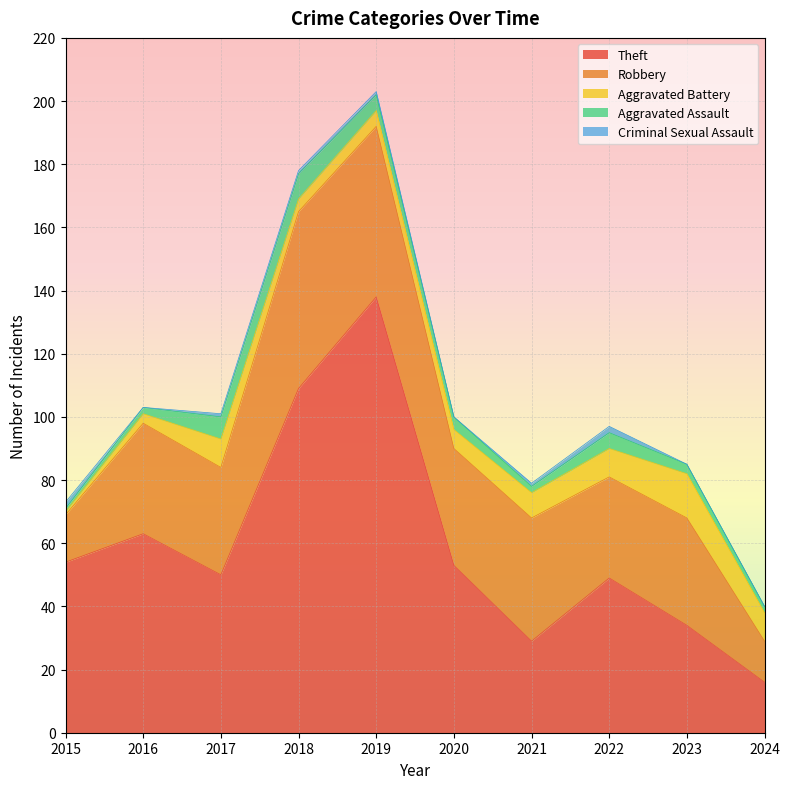

Where is Theft nearest to the value 77?

2016